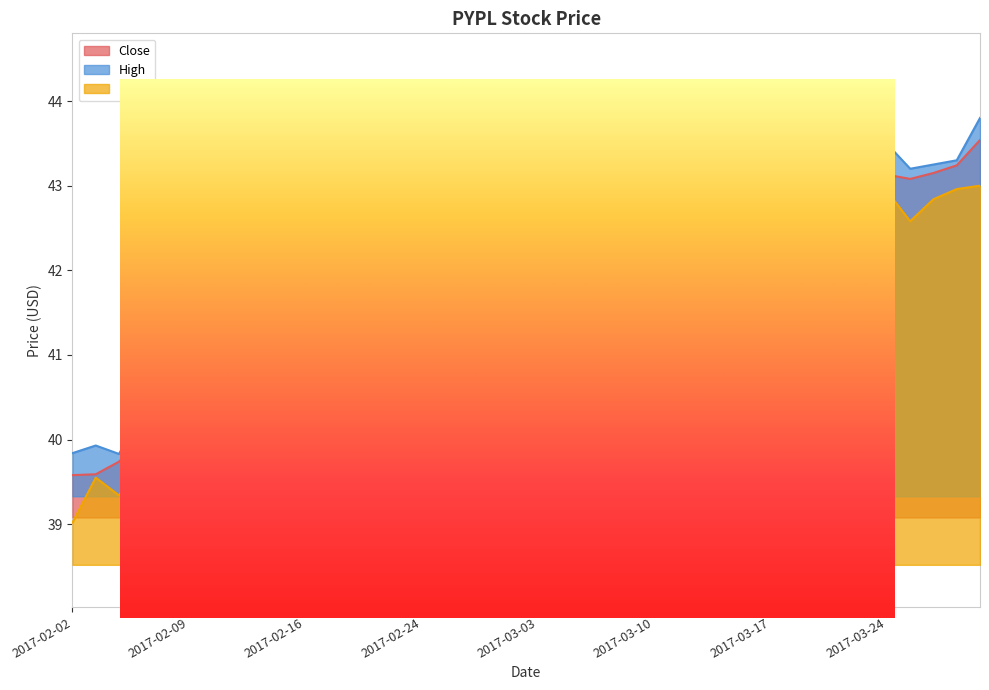

What is the sum of the Low values at 2017-03-08 and 2017-02-21?

84.6